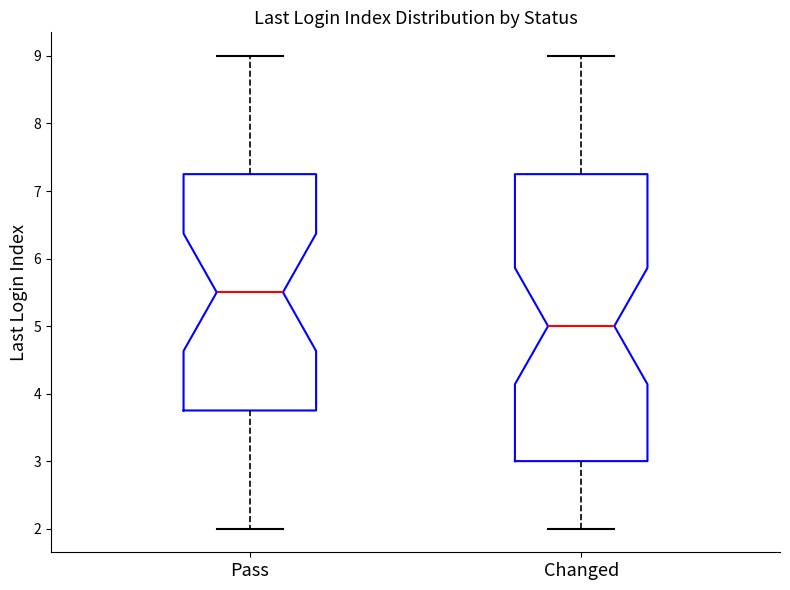

Comparing the boxes themselves (not the whiskers), which one is the tallest?

Changed